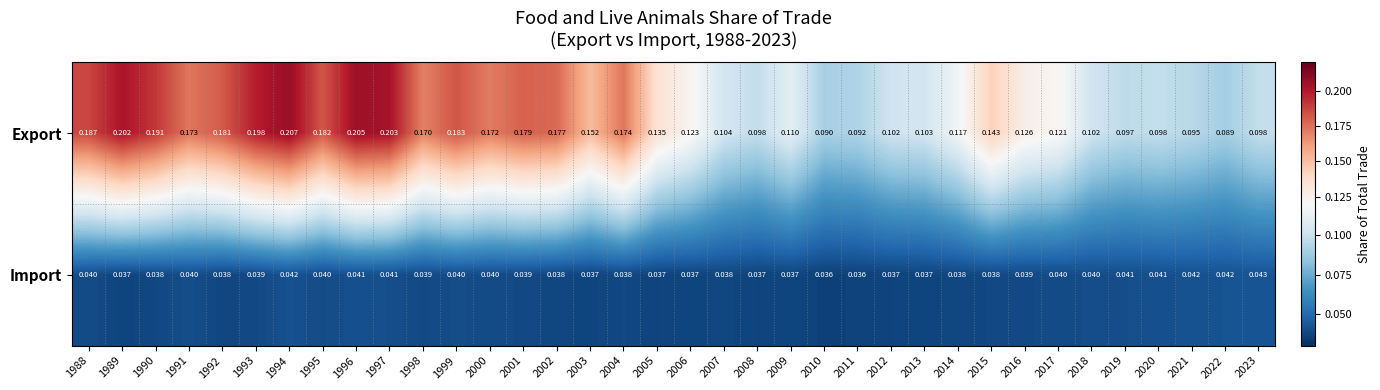

Between 2010 and 2016, which series saw the biggest shift?

Export